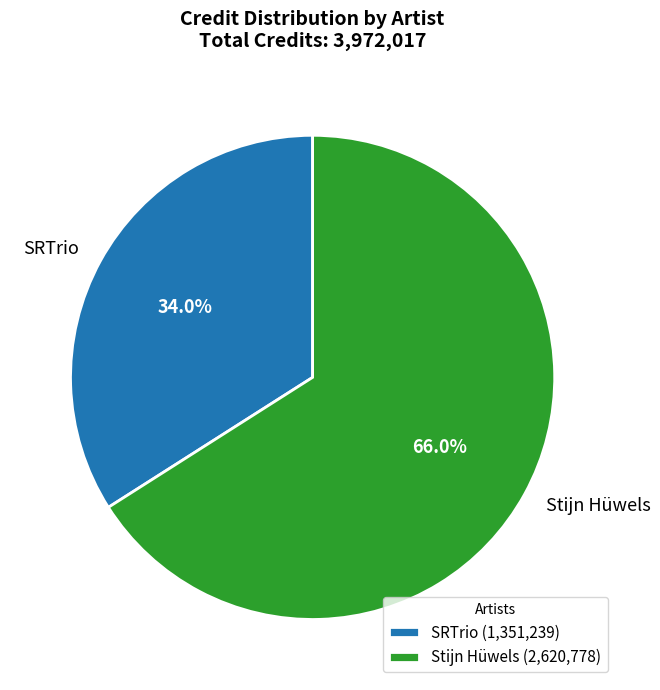

Is the sum of SRTrio and Stijn Hüwels greater than half?

Yes